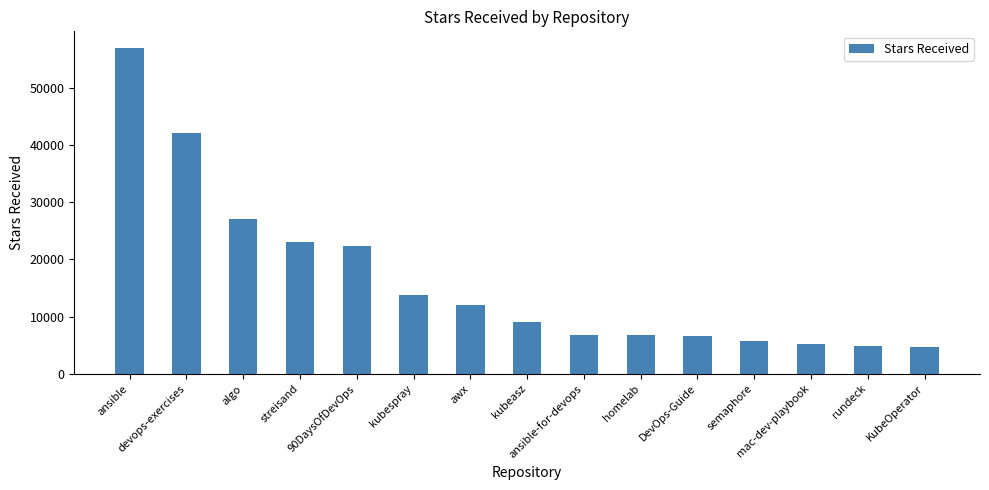

True or false: the data shows 22300 at 90DaysOfDevOps.

True